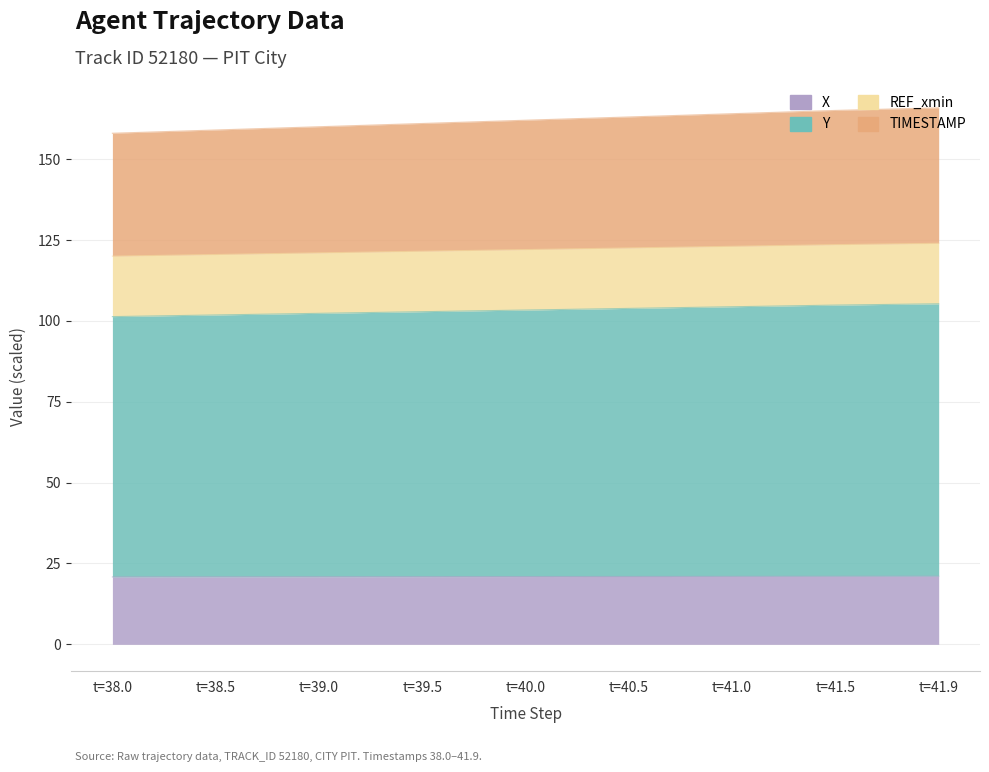

At how many categories does at least one series exceed 108?

9